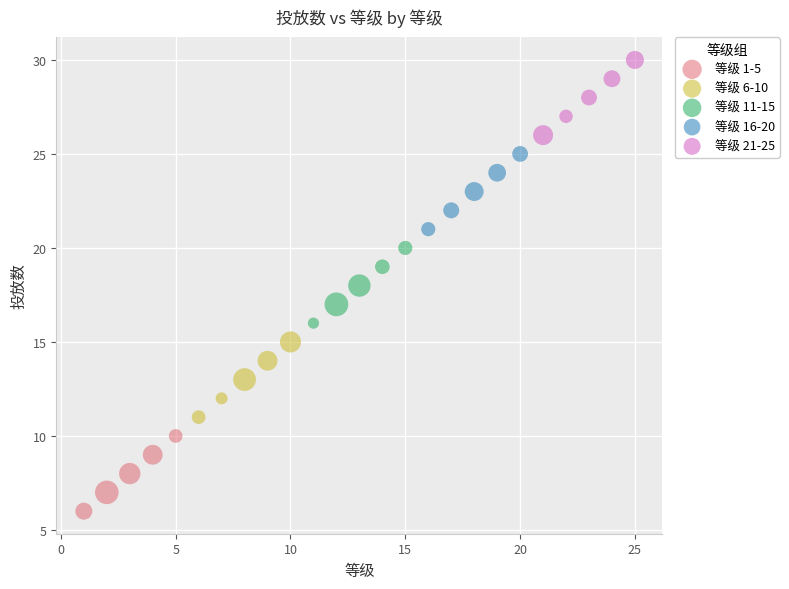

Which series contains the highest Y value?

等级 21-25